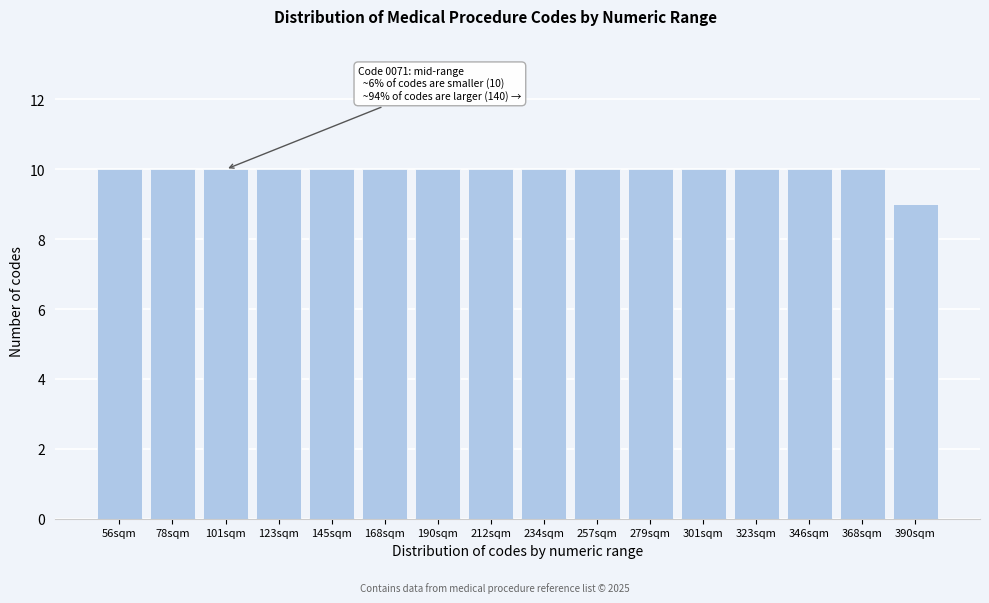

Reading left to right, list all the values displayed in this chart.

56sqm=10	78sqm=10	101sqm=10	123sqm=10	145sqm=10	168sqm=10	190sqm=10	212sqm=10	234sqm=10	257sqm=10	279sqm=10	301sqm=10	323sqm=10	346sqm=10	368sqm=10	390sqm=9